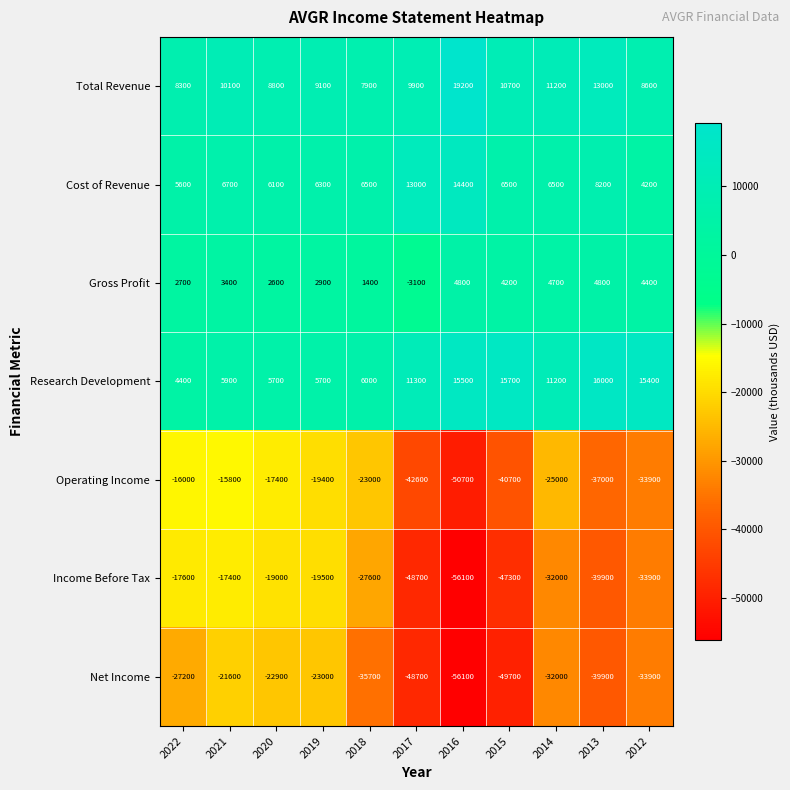

Is it true that Net Income equals -12805 at 2013?

False